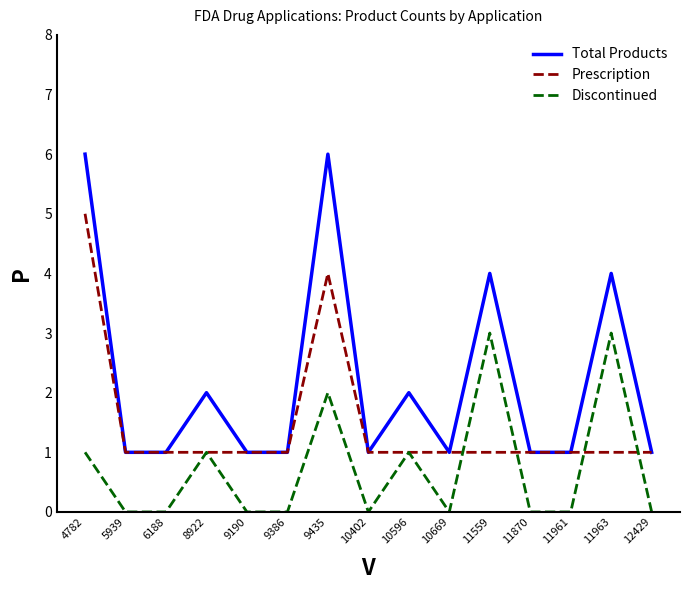

What is the approximate value of Prescription at 5939?

1